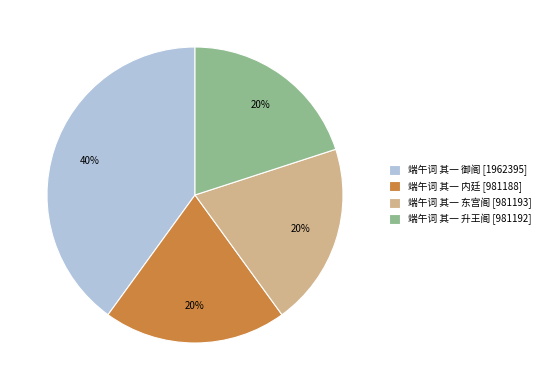

Count the number of slices in the pie.

4